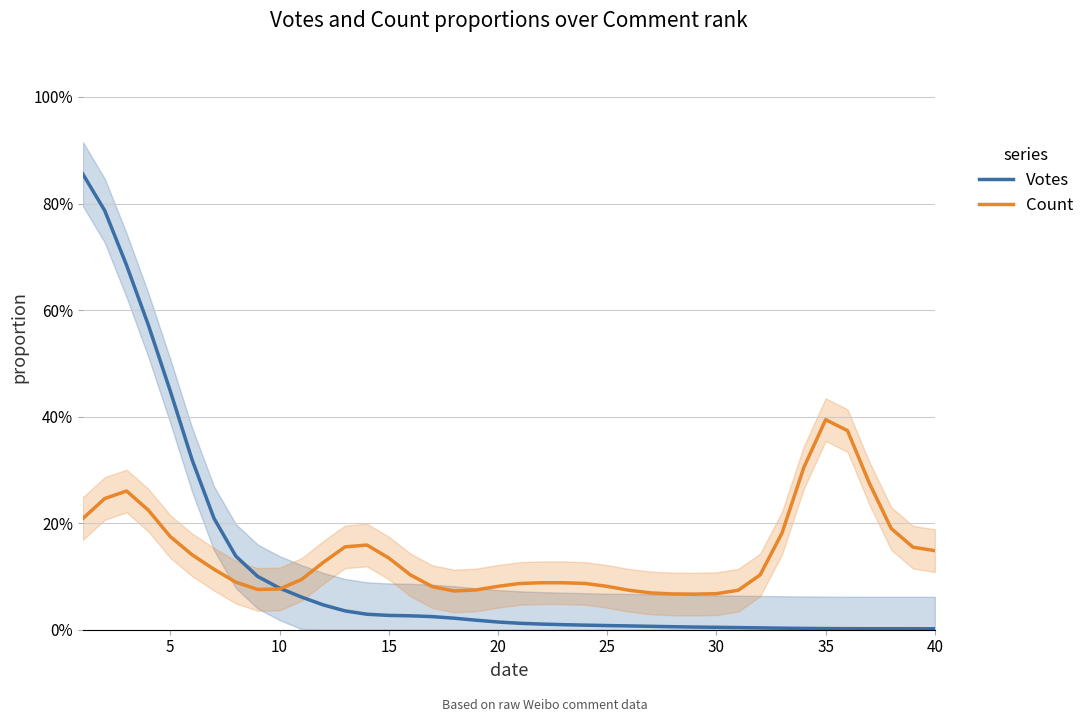

Which series ends up on top after the final intersection of Count and Votes?

Count